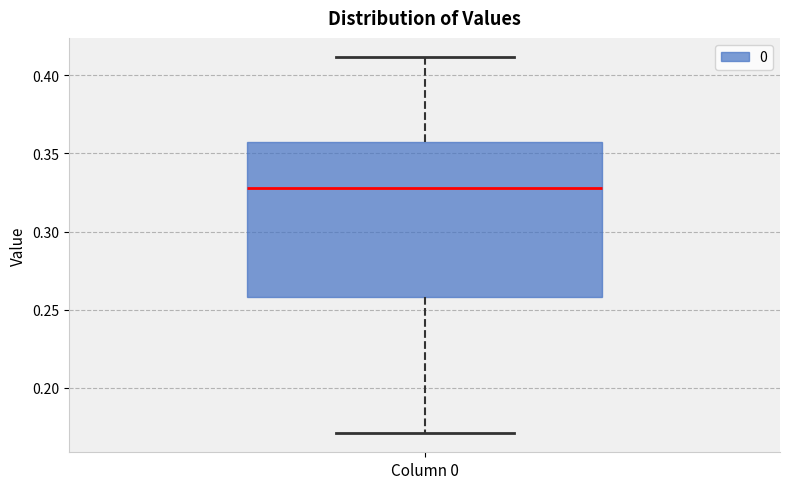

Transcribe this box plot: give where the median line is, the range the box spans, and where the two whiskers end, as read against the y-axis. The values are not printed on the chart, so give them approximately, as read against the axis.

median 0.330, box 0.260 to 0.355, whiskers 0.170 to 0.410